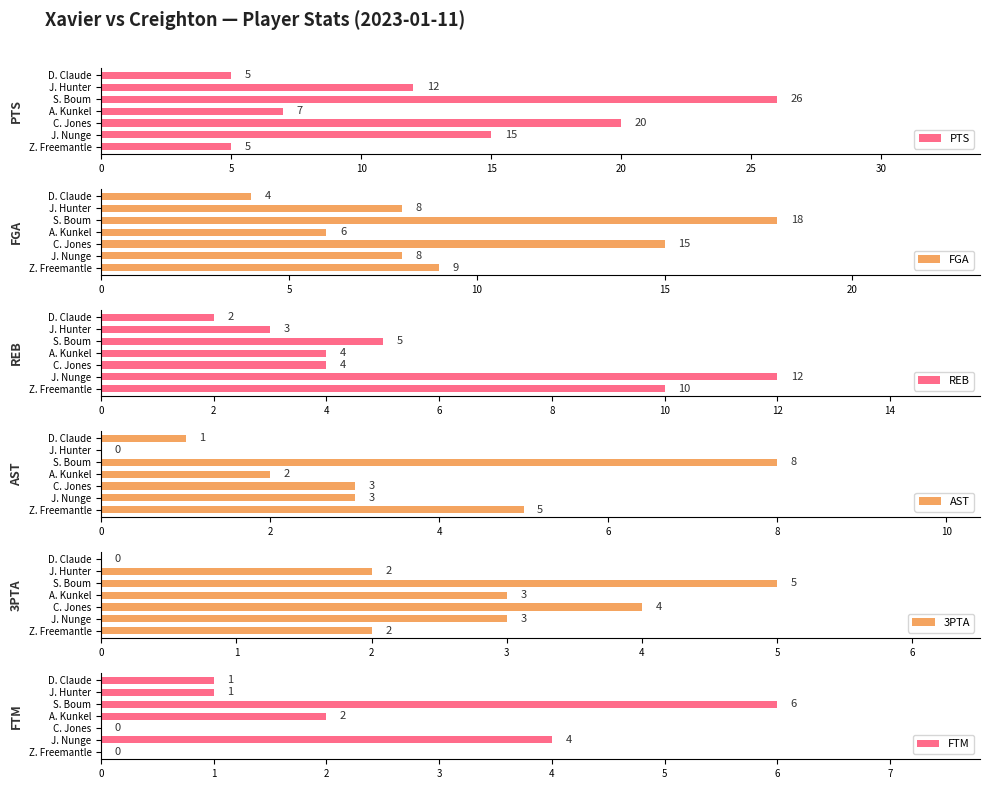

What is the value of the AST bar at the 3rd from the left?

3